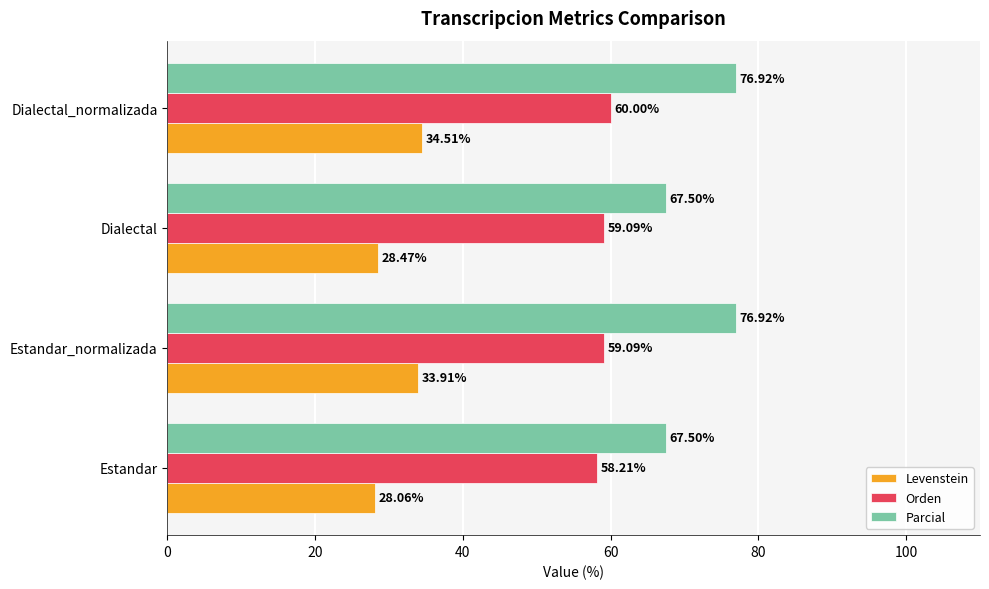

Which series changed the most between Estandar_normalizada and Dialectal_normalizada?

Orden